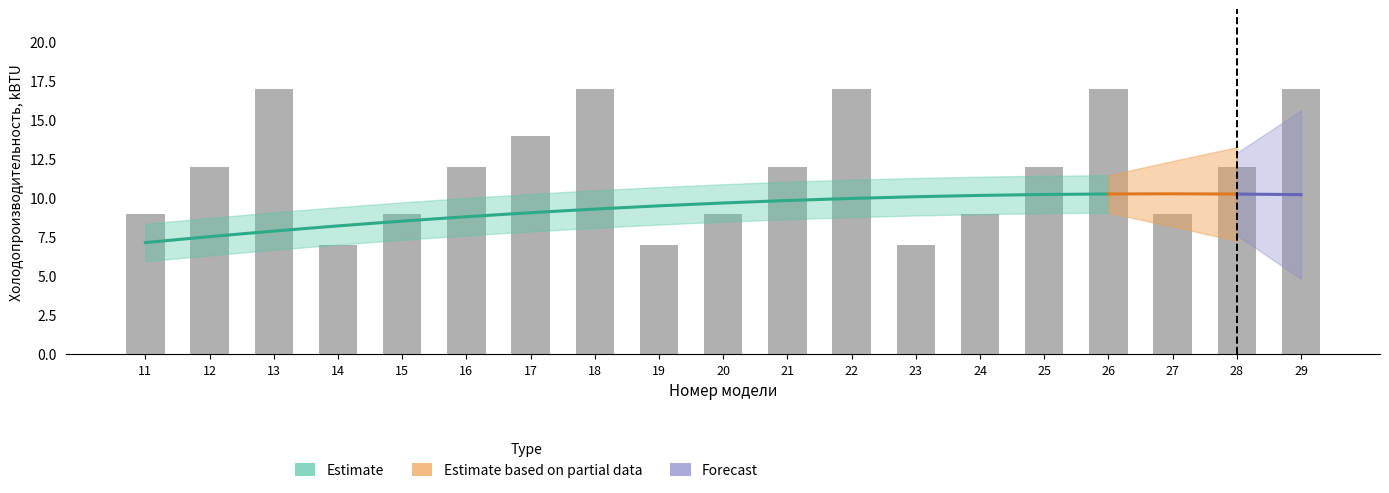

What is the difference between the maximum and minimum values?

10